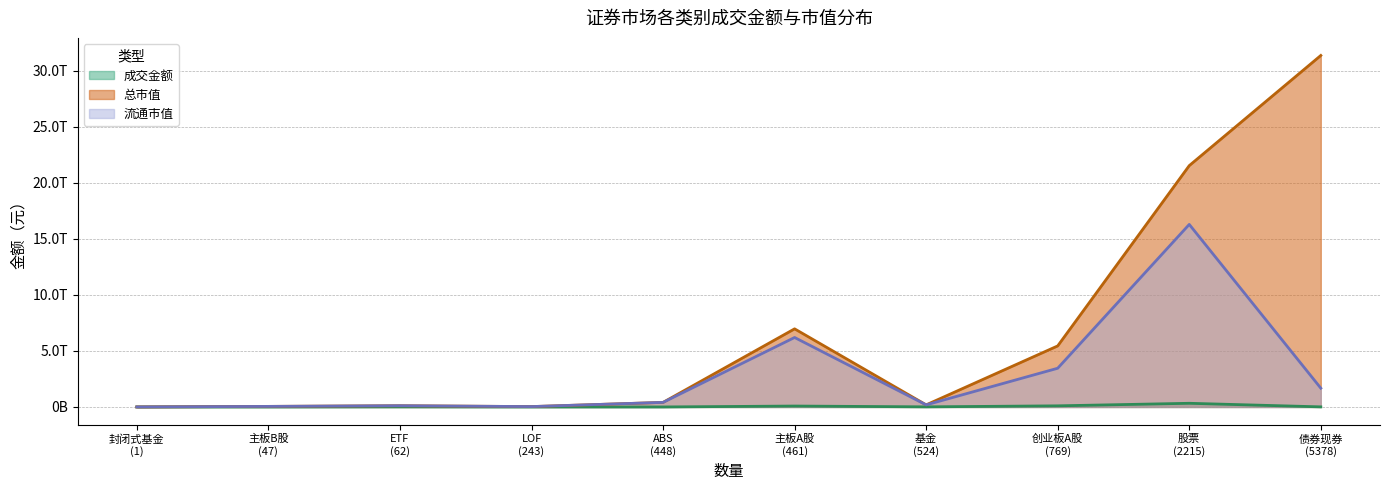

At which category does the chart reach its minimum across all series?

封闭式基金